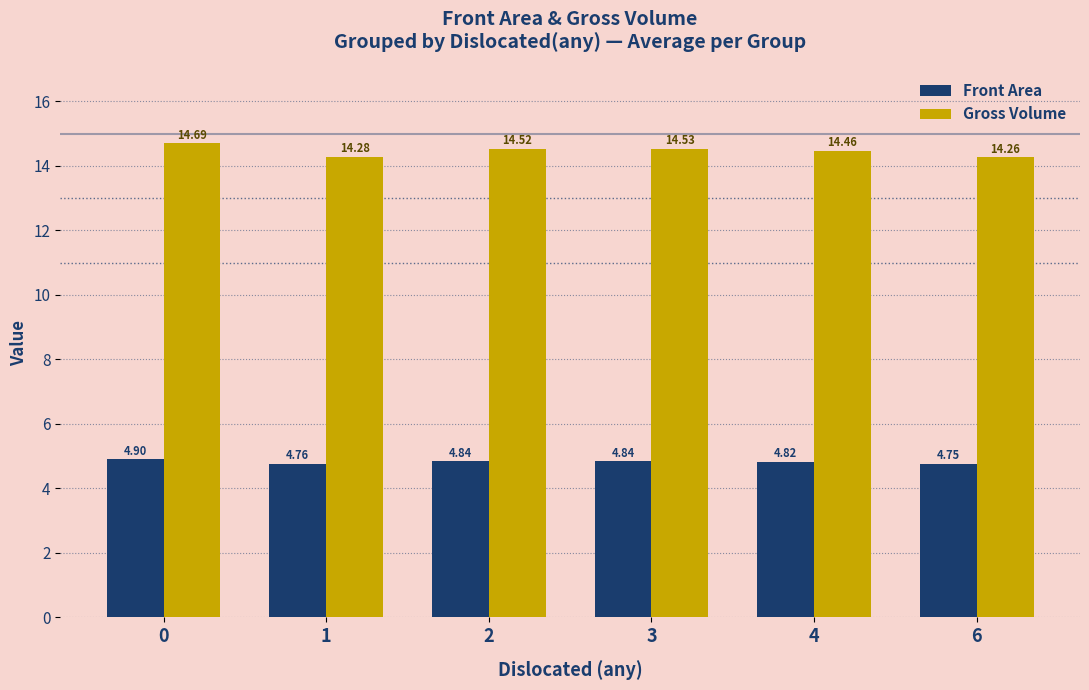

What is the sum of the Front Area values at 1 and 3?

9.6